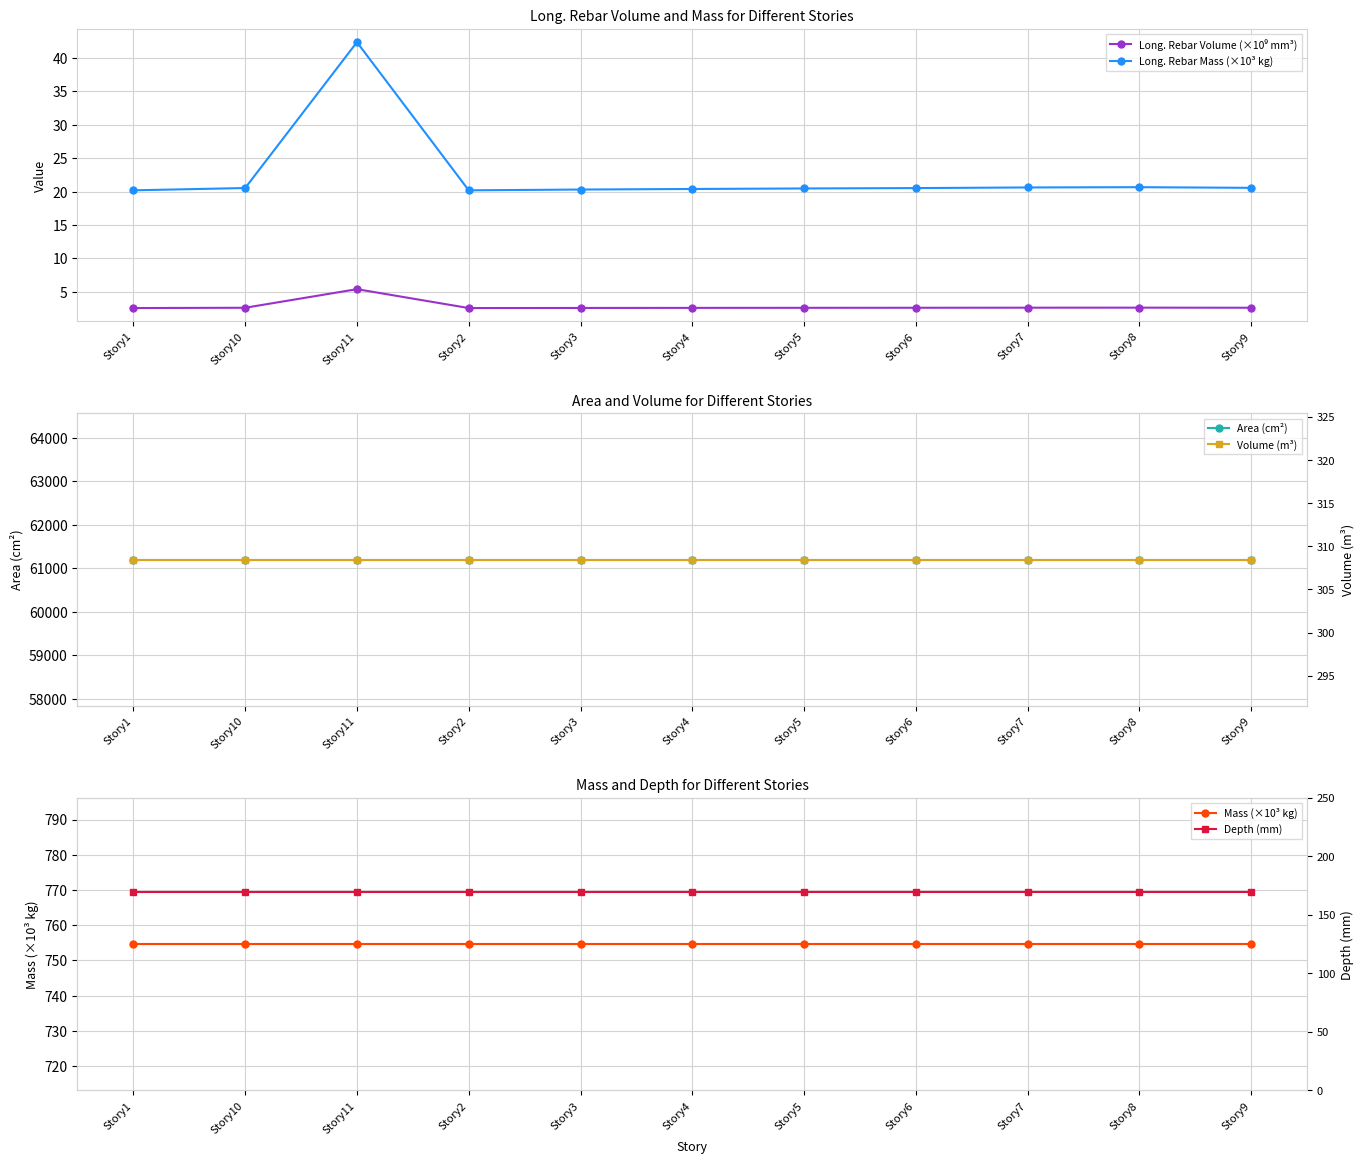

What is the greatest value displayed?

61200.0